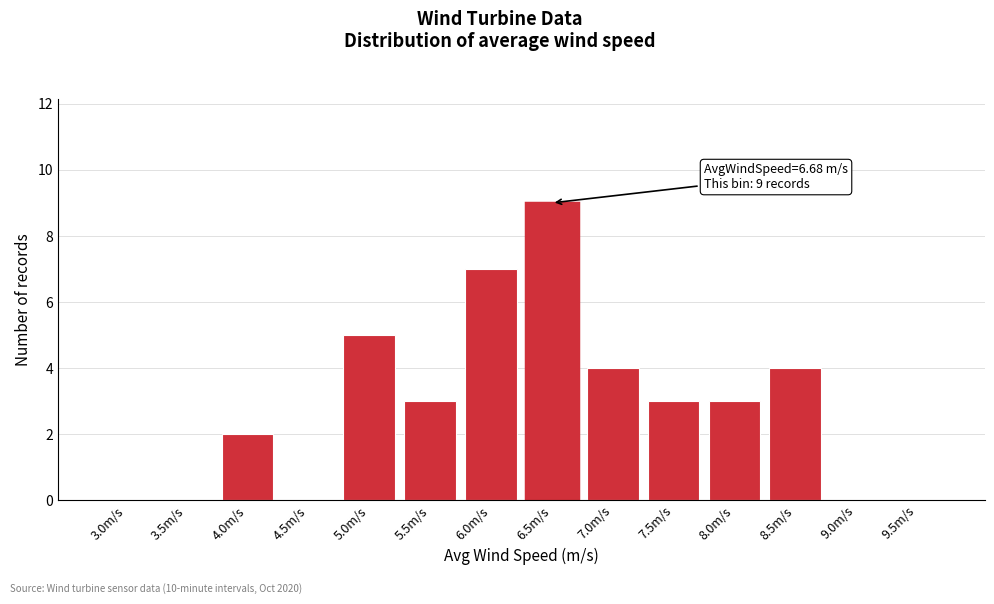

Reading right to left, transcribe all the data shown in this chart.

9.5m/s=0	9.0m/s=0	8.5m/s=4	8.0m/s=3	7.5m/s=3	7.0m/s=4	6.5m/s=9	6.0m/s=7	5.5m/s=3	5.0m/s=5	4.5m/s=0	4.0m/s=2	3.5m/s=0	3.0m/s=0